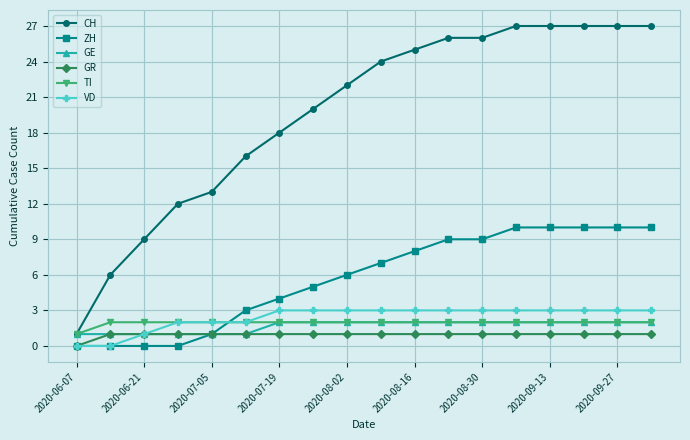

At how many categories does at least one series exceed 23?

9